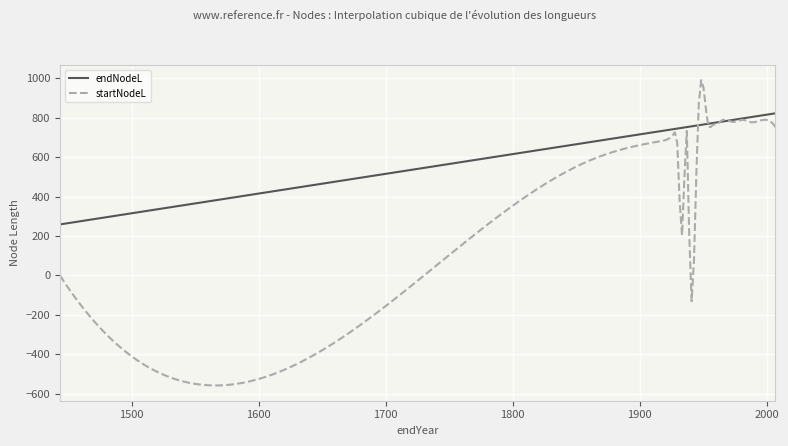

Rank the series by their average value, from lowest to highest.

startNodeL, endNodeL